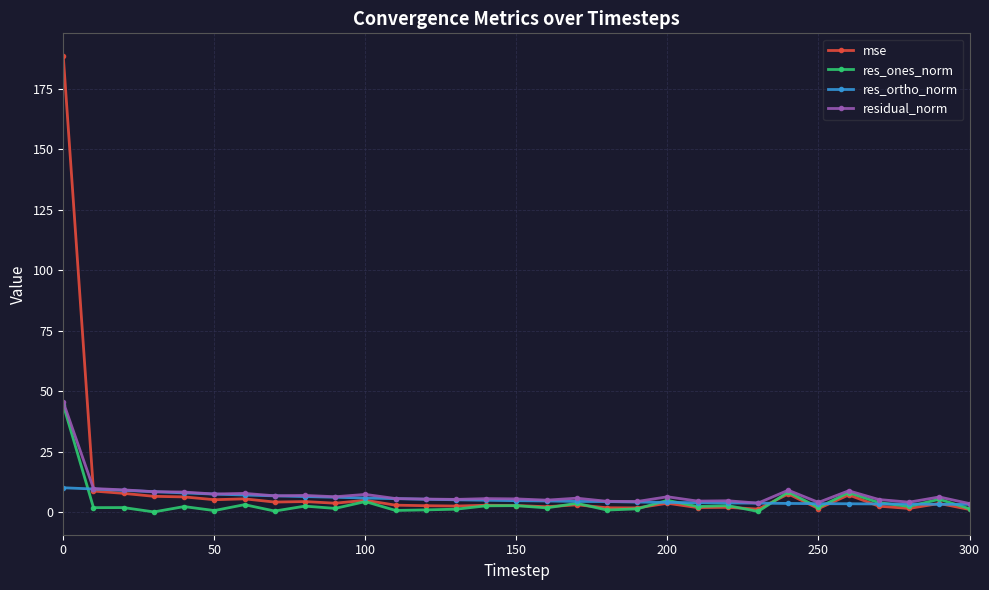

Which series has the widest spread of values?

mse